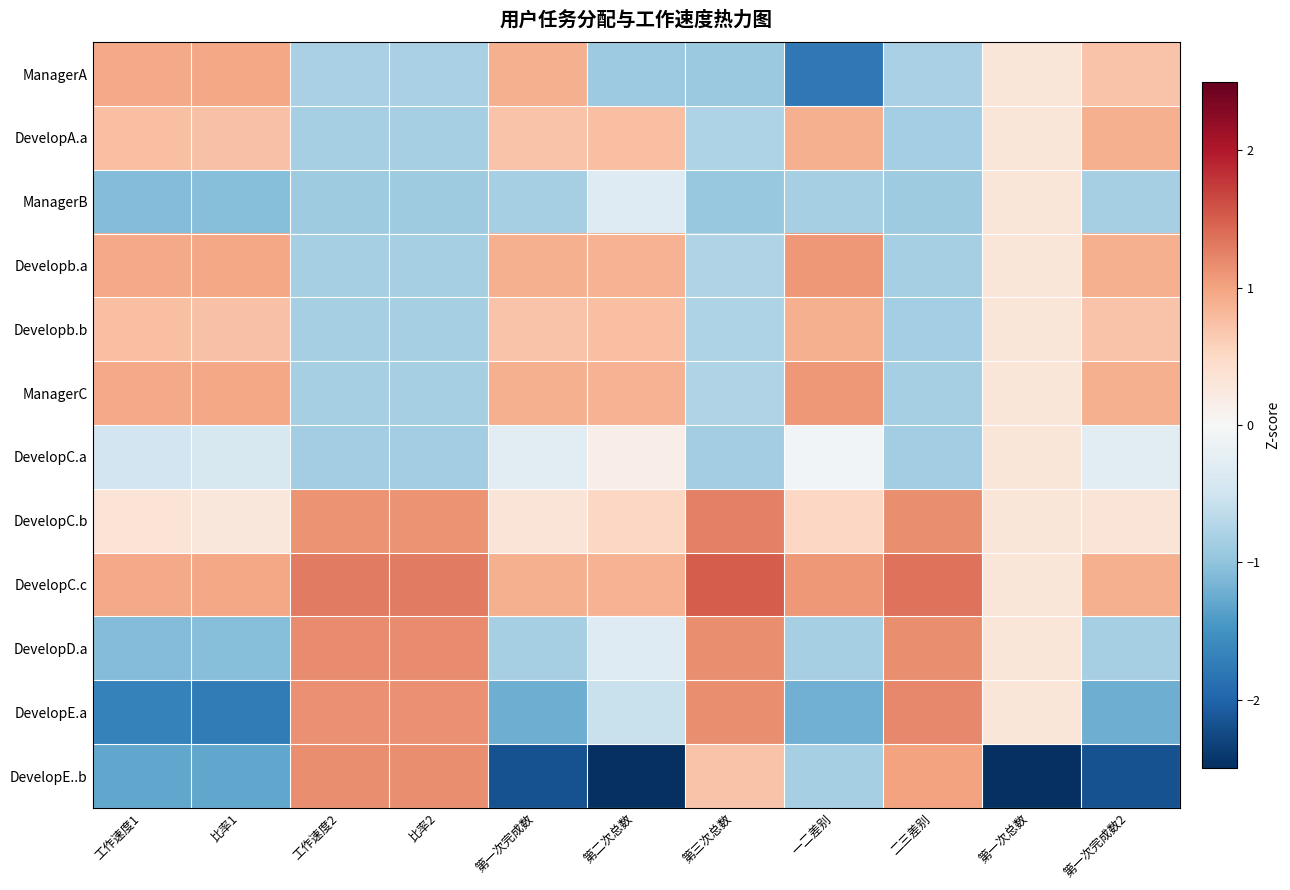

At which category is the sum across all series the highest?

比率1